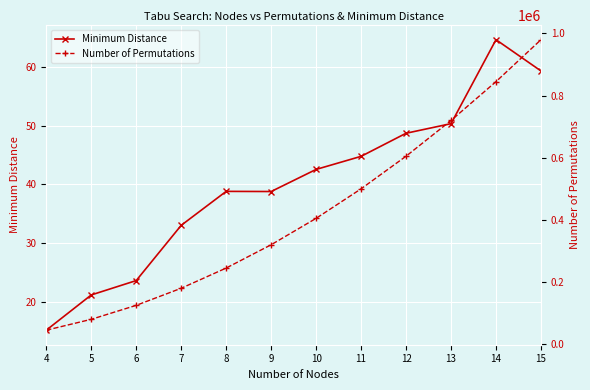

True or false: Number of Permutations has a value of 30553.1 at 4.

False